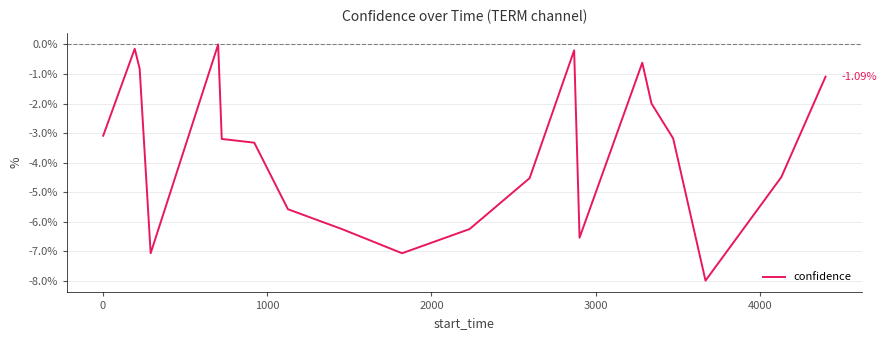

How many lines are shown in the chart?

1